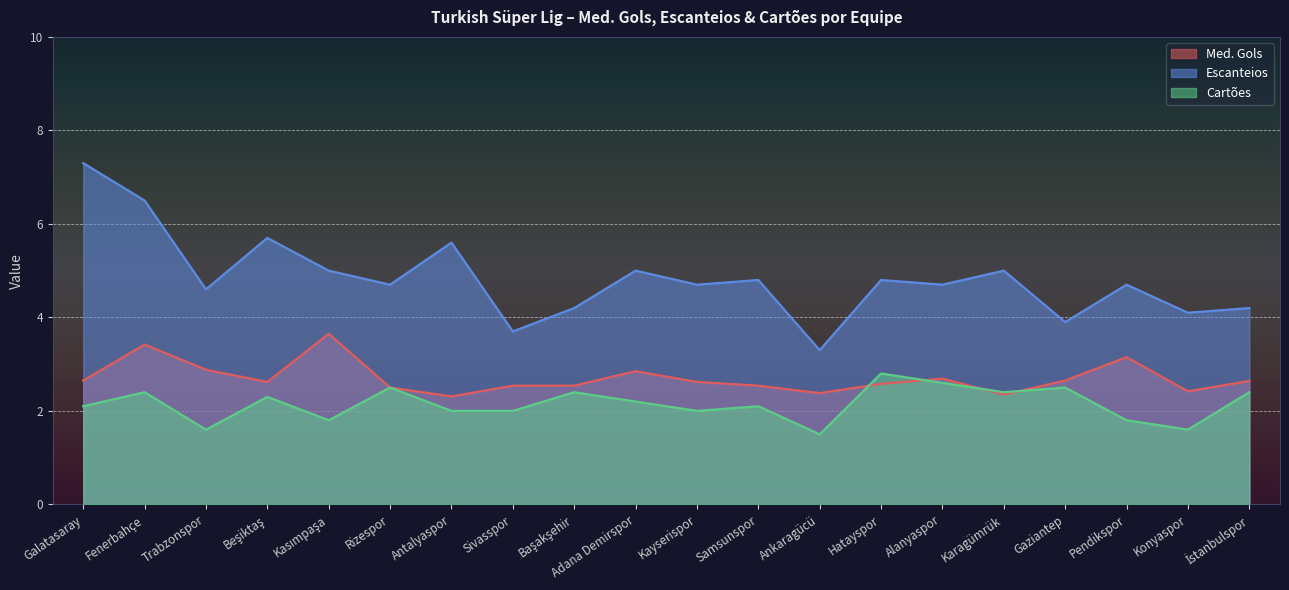

Reading left to right, list all the values displayed in this chart.

Med. Gols: Galatasaray=2.6	Fenerbahçe=3.4	Trabzonspor=2.9	Beşiktaş=2.6	Kasımpaşa=3.6	Rizespor=2.5	Antalyaspor=2.3	Sivasspor=2.5	Başakşehir=2.5	Adana Demirspor=2.9	Kayserispor=2.6	Samsunspor=2.5	Ankaragücü=2.4	Hatayspor=2.6	Alanyaspor=2.7	Karagümrük=2.4	Gaziantep=2.6	Pendikspor=3.1	Konyaspor=2.4	İstanbulspor=2.6
Escanteios: Galatasaray=7.3	Fenerbahçe=6.5	Trabzonspor=4.6	Beşiktaş=5.7	Kasımpaşa=5.0	Rizespor=4.7	Antalyaspor=5.6	Sivasspor=3.7	Başakşehir=4.2	Adana Demirspor=5.0	Kayserispor=4.7	Samsunspor=4.8	Ankaragücü=3.3	Hatayspor=4.8	Alanyaspor=4.7	Karagümrük=5.0	Gaziantep=3.9	Pendikspor=4.7	Konyaspor=4.1	İstanbulspor=4.2
Cartões: Galatasaray=2.1	Fenerbahçe=2.4	Trabzonspor=1.6	Beşiktaş=2.3	Kasımpaşa=1.8	Rizespor=2.5	Antalyaspor=2.0	Sivasspor=2.0	Başakşehir=2.4	Adana Demirspor=2.2	Kayserispor=2.0	Samsunspor=2.1	Ankaragücü=1.5	Hatayspor=2.8	Alanyaspor=2.6	Karagümrük=2.4	Gaziantep=2.5	Pendikspor=1.8	Konyaspor=1.6	İstanbulspor=2.4